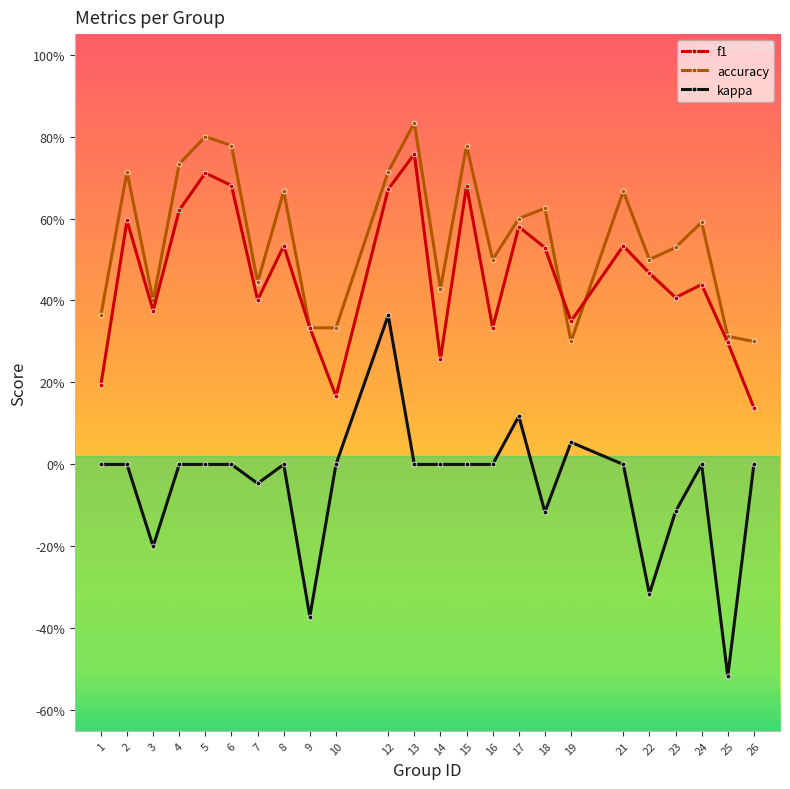

Is this an area chart (filled region under the line)?

No